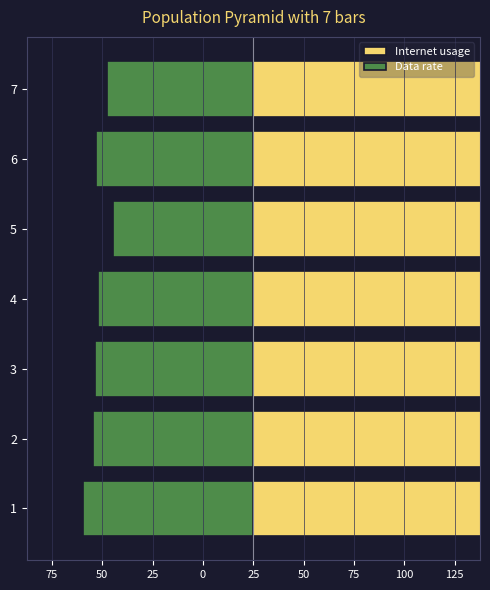

What is the approximate value of Data rate at 7?

-58.2